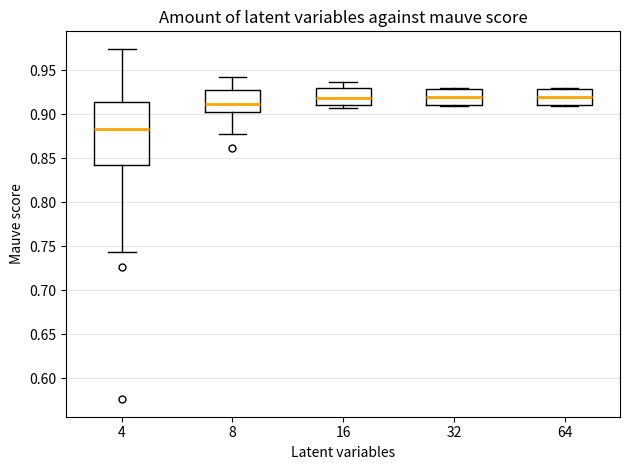

Reading left to right, transcribe this box plot: for each box, give where its median line is, the range the box spans, and where its two whiskers end, as read against the y-axis. The values are not printed on the chart, so give them approximately, as read against the axis.

4: median 0.885, box 0.840 to 0.915, whiskers 0.745 to 0.975
8: median 0.910, box 0.900 to 0.930, whiskers 0.880 to 0.945
16: median 0.920, box 0.910 to 0.930, whiskers 0.905 to 0.935
32: median 0.920, box 0.910 to 0.930, whiskers 0.910 to 0.930
64: median 0.920, box 0.910 to 0.930, whiskers 0.910 to 0.930